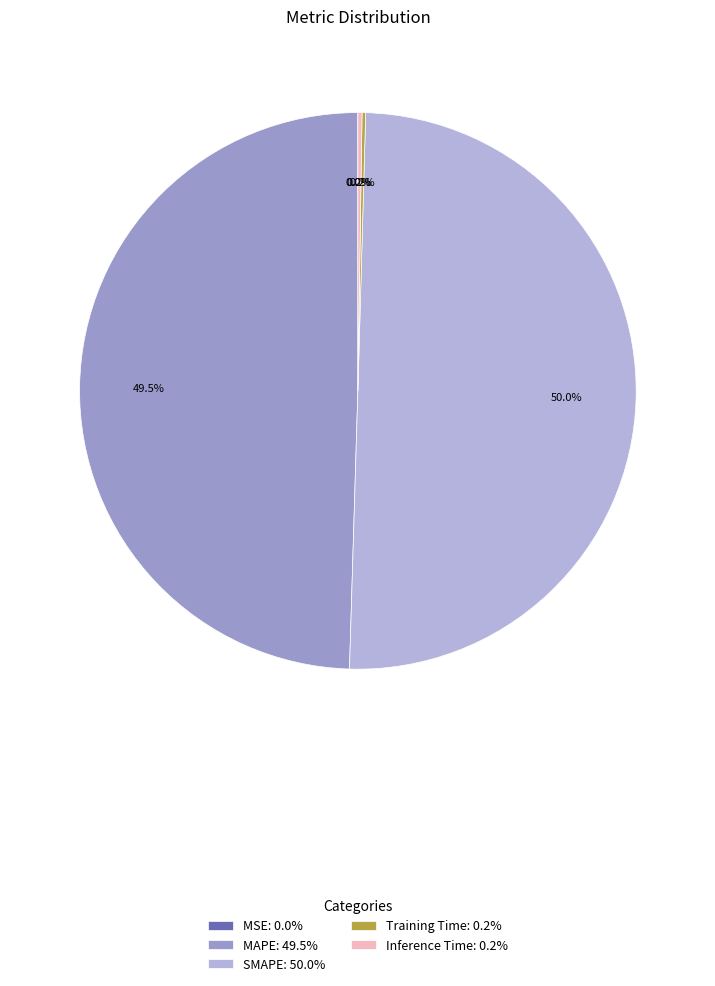

Combined, do SMAPE: 50.0% and MAPE: 49.5% account for over 50%?

Yes